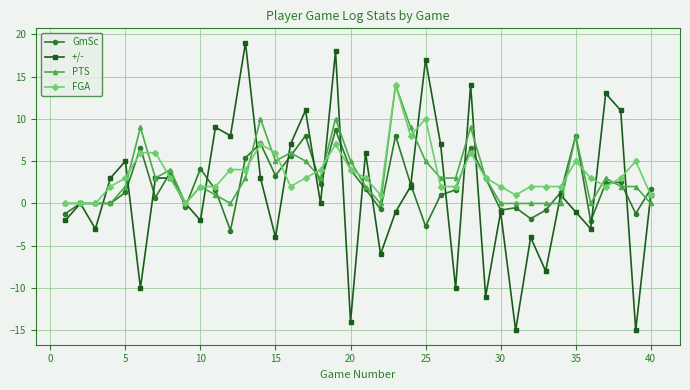

What is the maximum value for PTS?

14.0